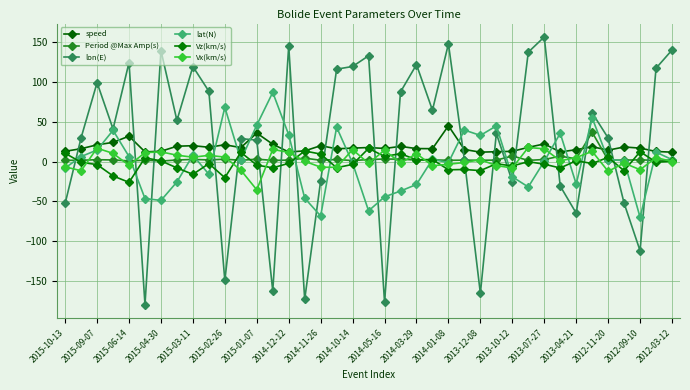

What are all the series names shown in the legend?

speed, Period @Max Amp(s), lon(E), lat(N), Vz(km/s), Vx(km/s)